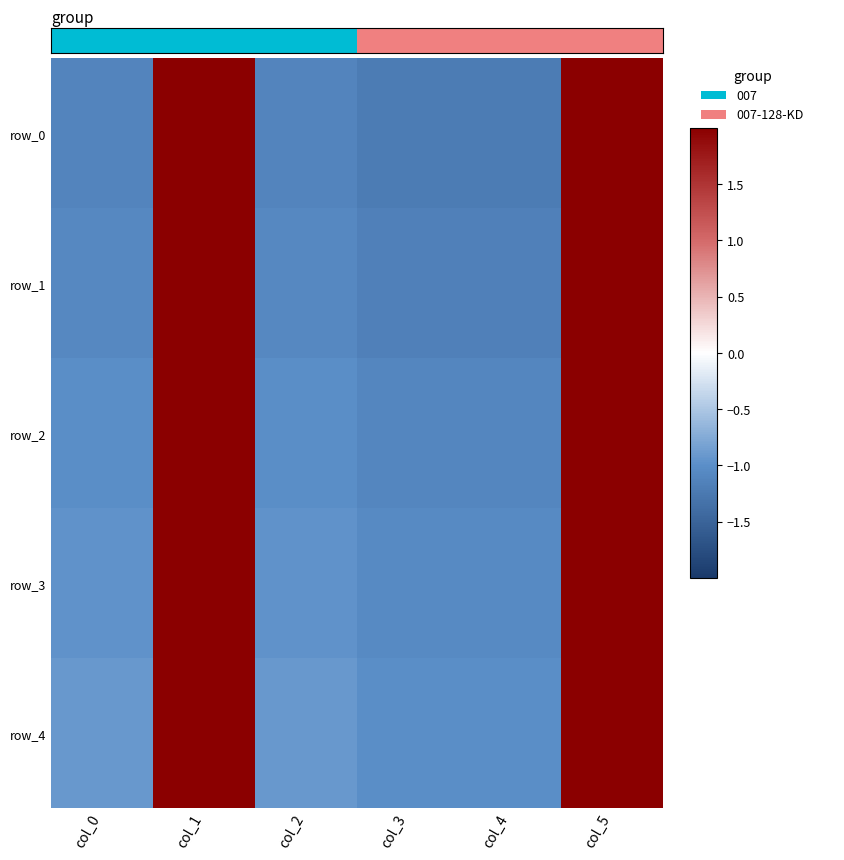

At which category is the sum across all series the highest?

col_5